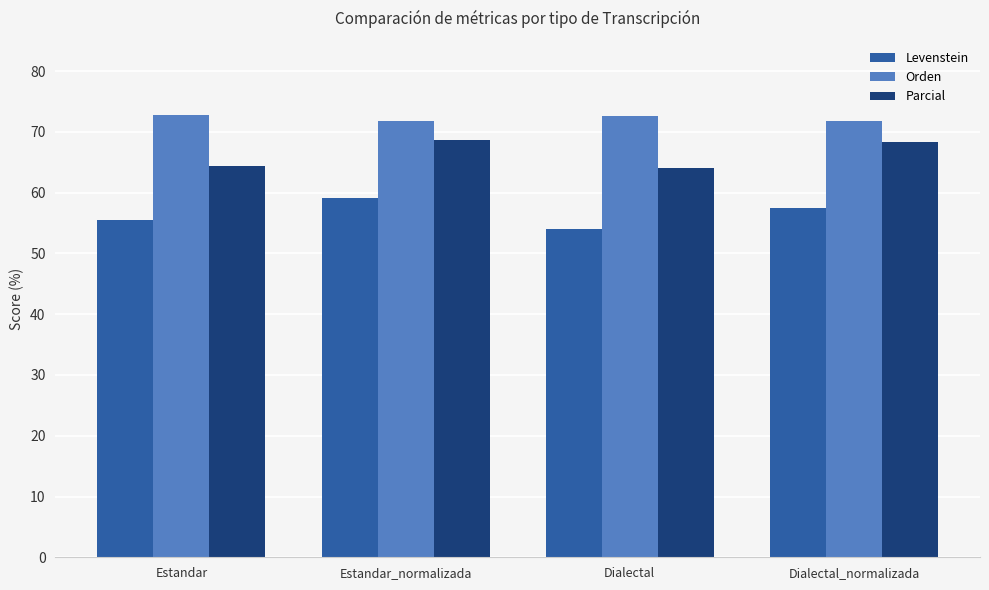

Are the bars grouped side by side (vs. stacked)?

Yes